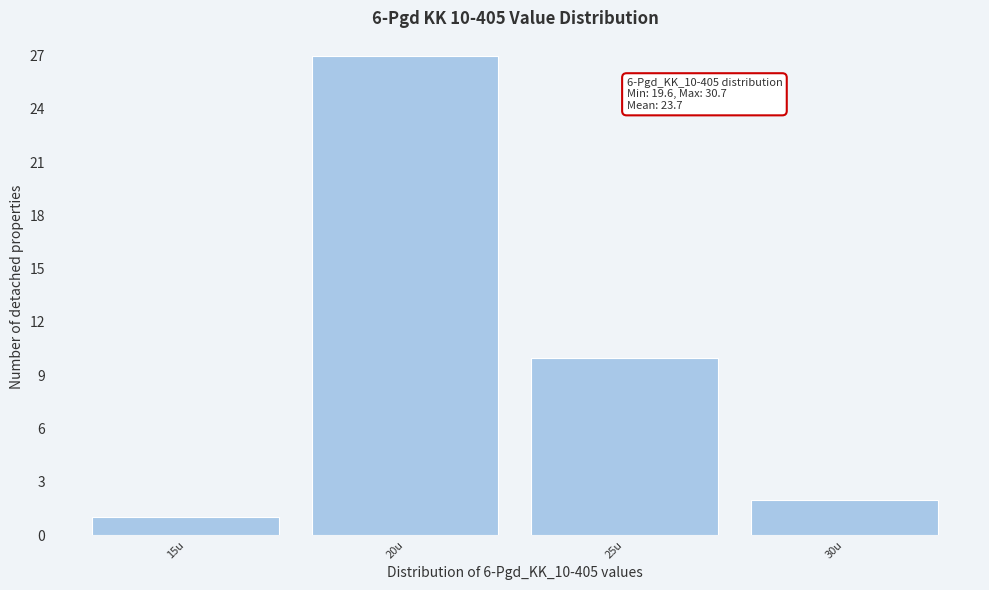

Reading left to right, list all the values displayed in this chart.

15u=1	20u=27	25u=10	30u=2